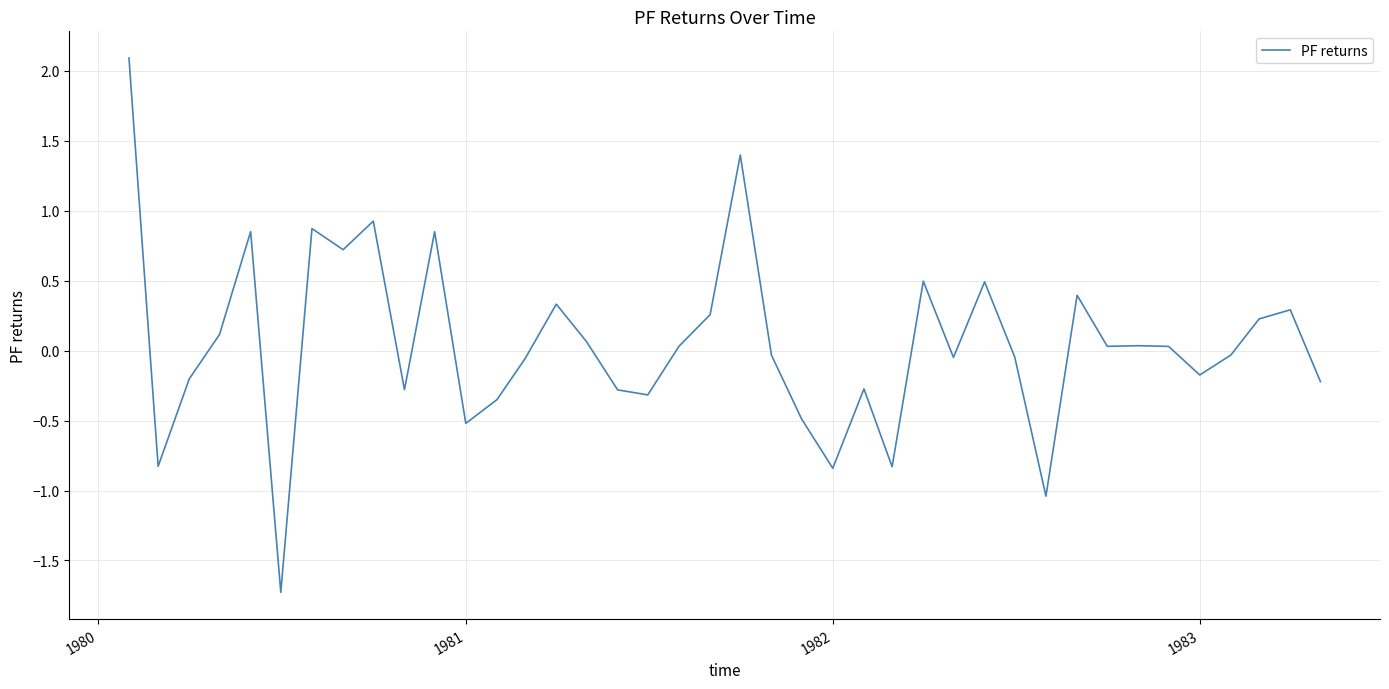

What is the minimum value shown in the chart?

-1.7